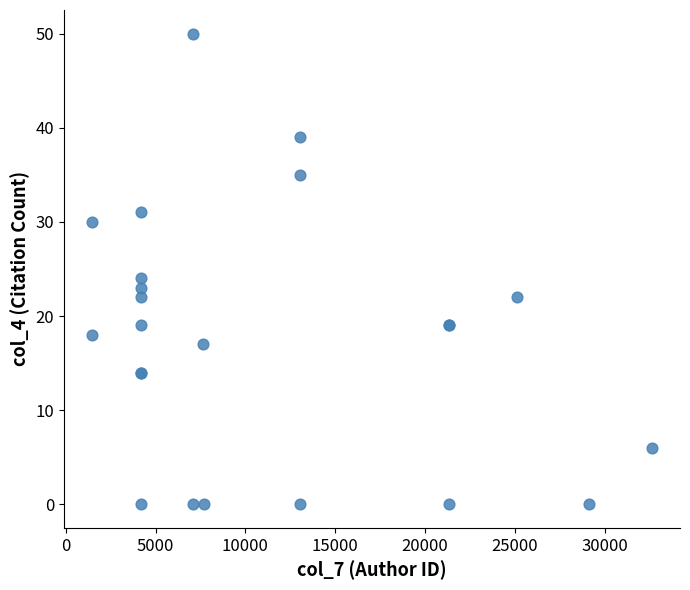

What Y value in the scatter plot is closest to 25?

24